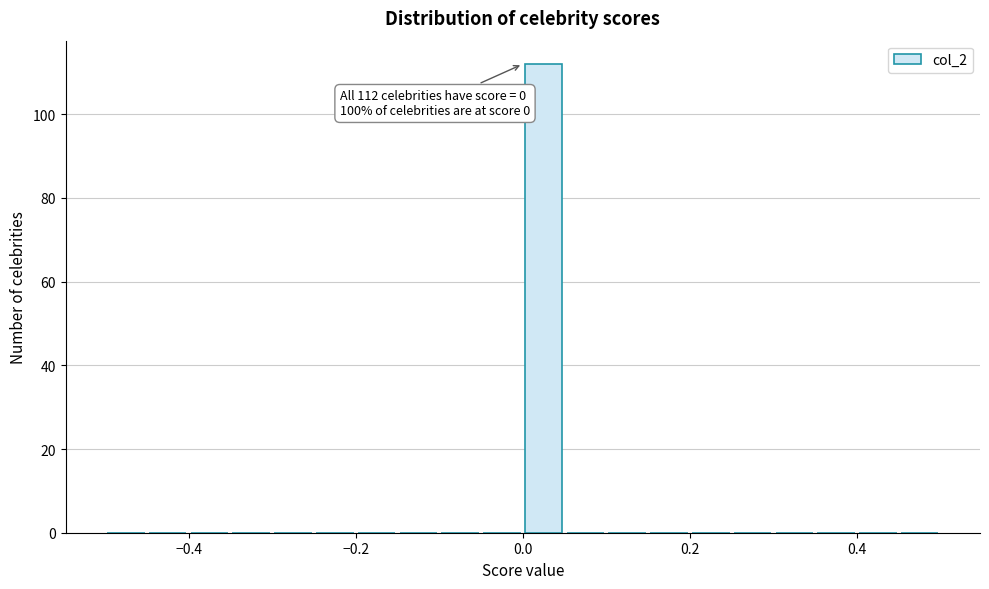

Read against the x-axis, roughly where is the centre of the tallest bar?

0.02